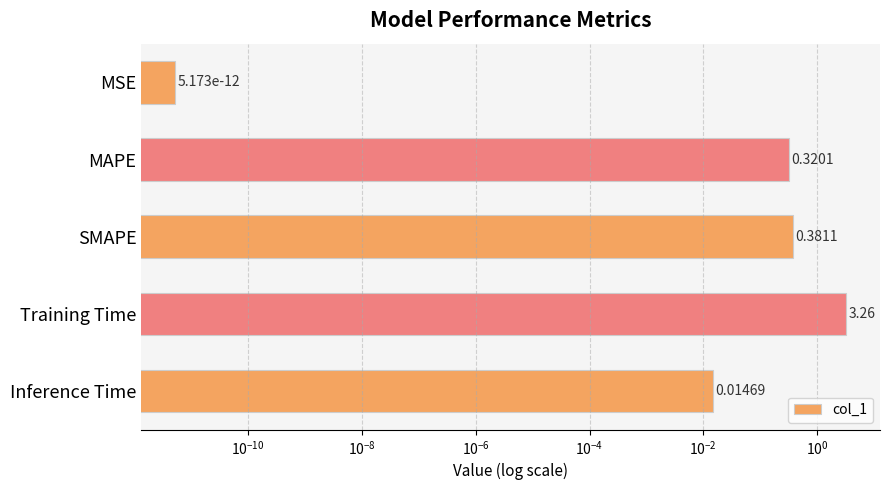

How many data points does each series have?

5